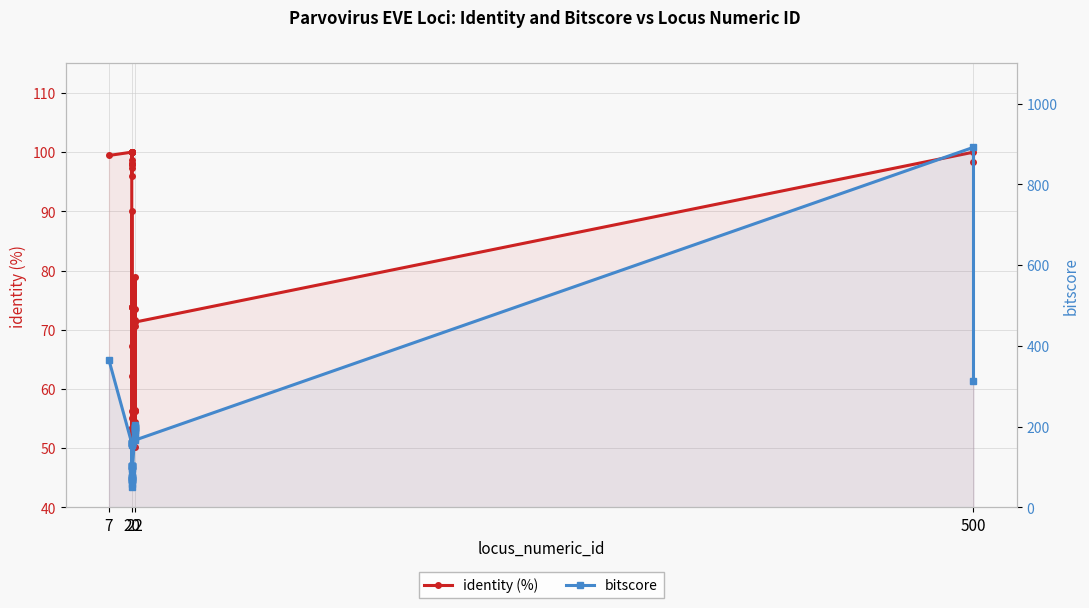

What are all the series names shown in the legend?

identity (%), bitscore